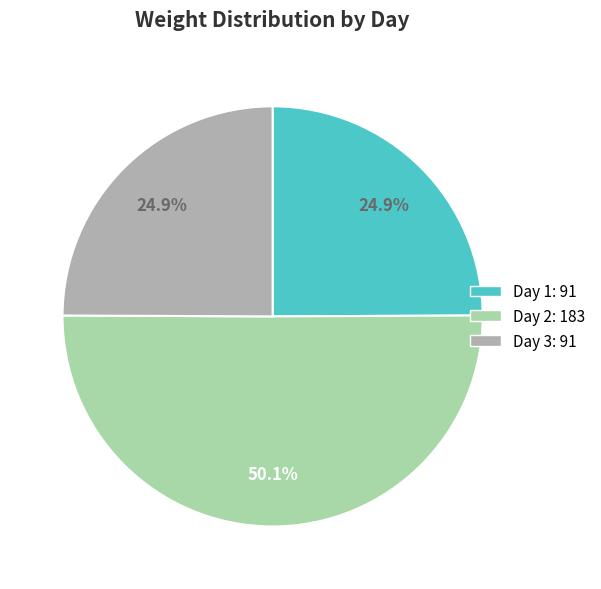

Which slice is the largest?

Day 2